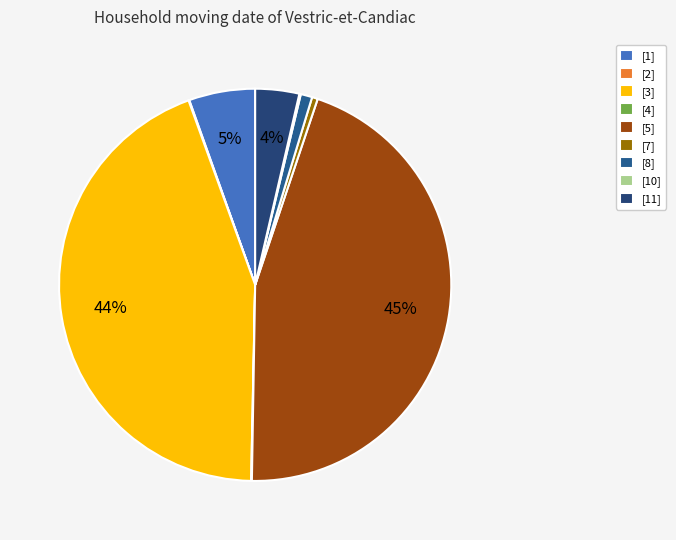

To the nearest percent, what is the difference between the largest and smallest slice percentages?

45%